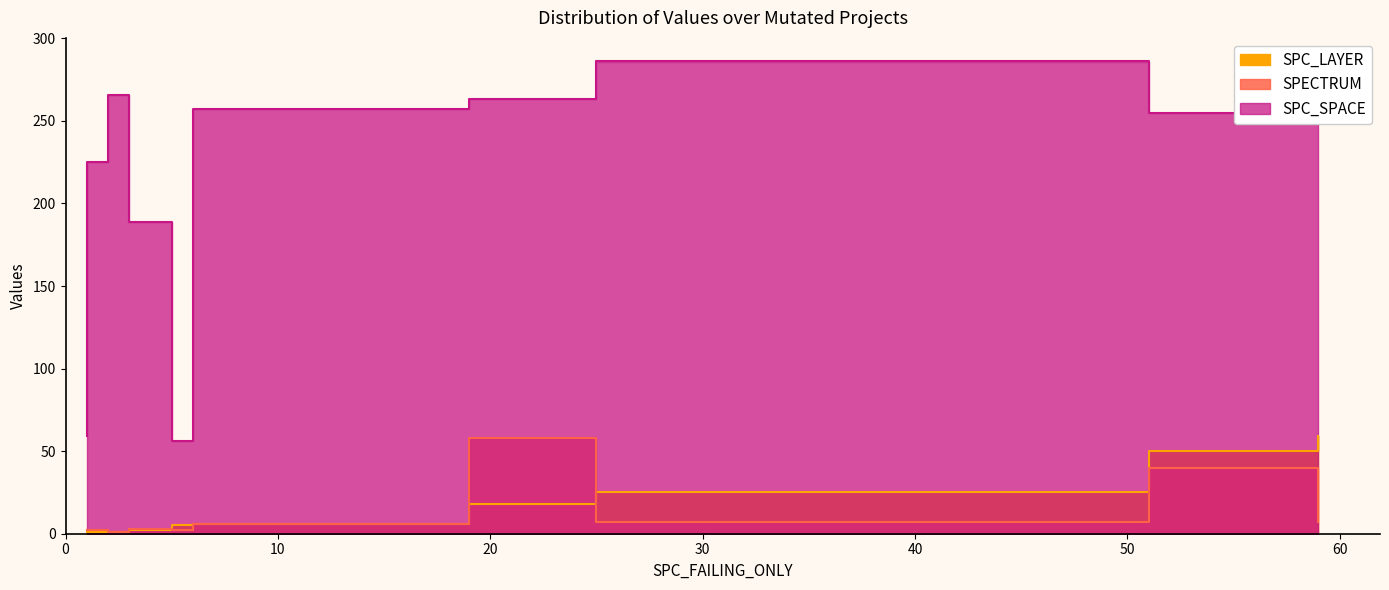

Which series has the widest spread of values?

SPC_SPACE